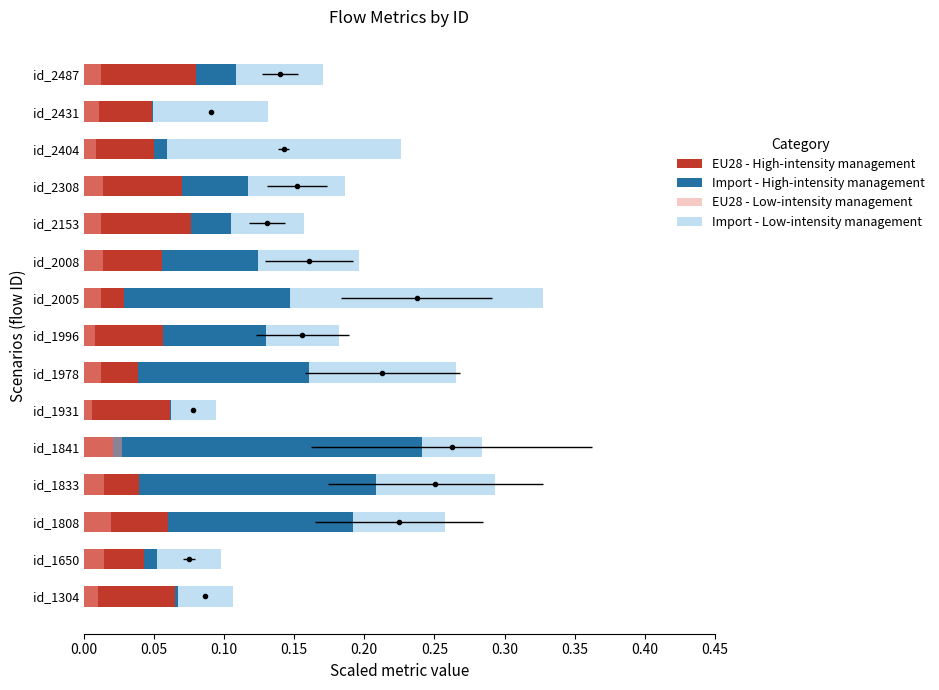

What are all the series names shown in the legend?

EU28 - High-intensity management, Import - High-intensity management, EU28 - Low-intensity management, Import - Low-intensity management